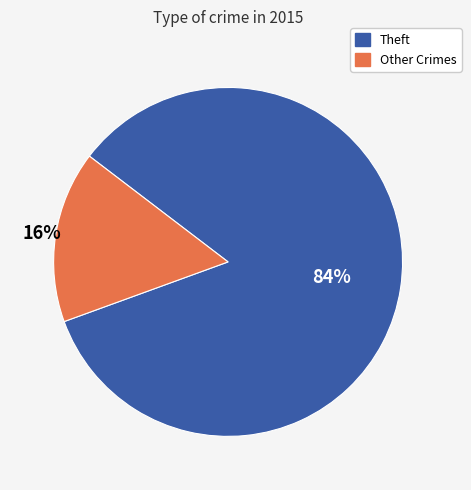

Is there a majority slice in this chart?

Yes